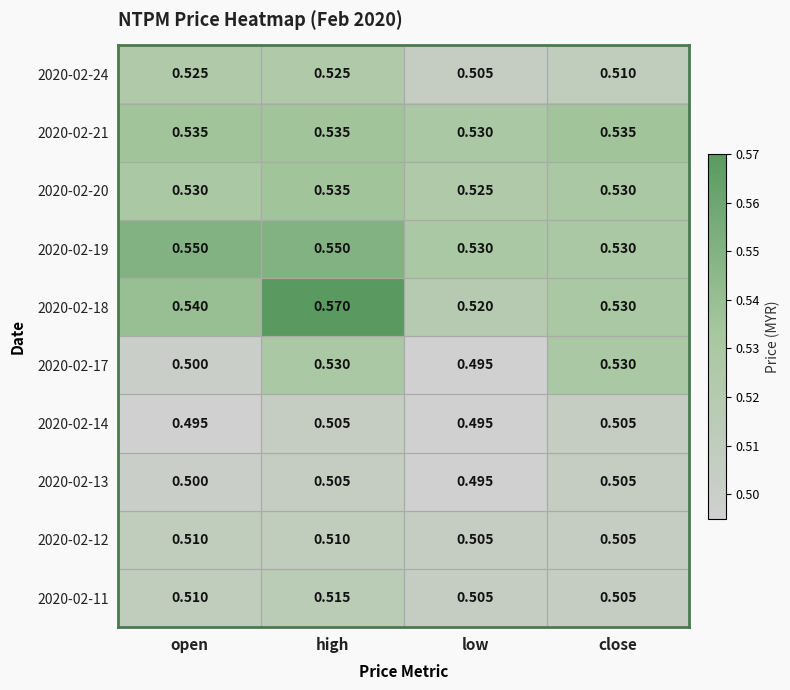

At which category does the chart reach its peak across all series?

high